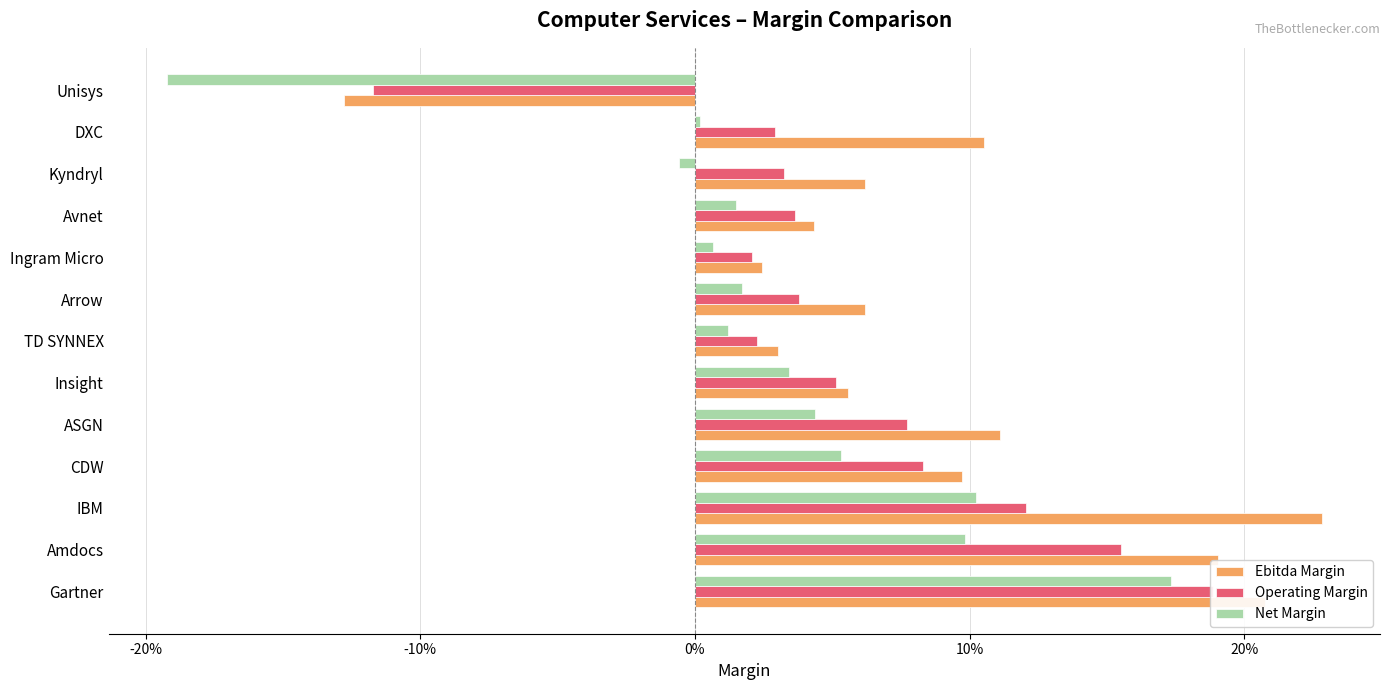

Does the chart contain stacked bars?

No